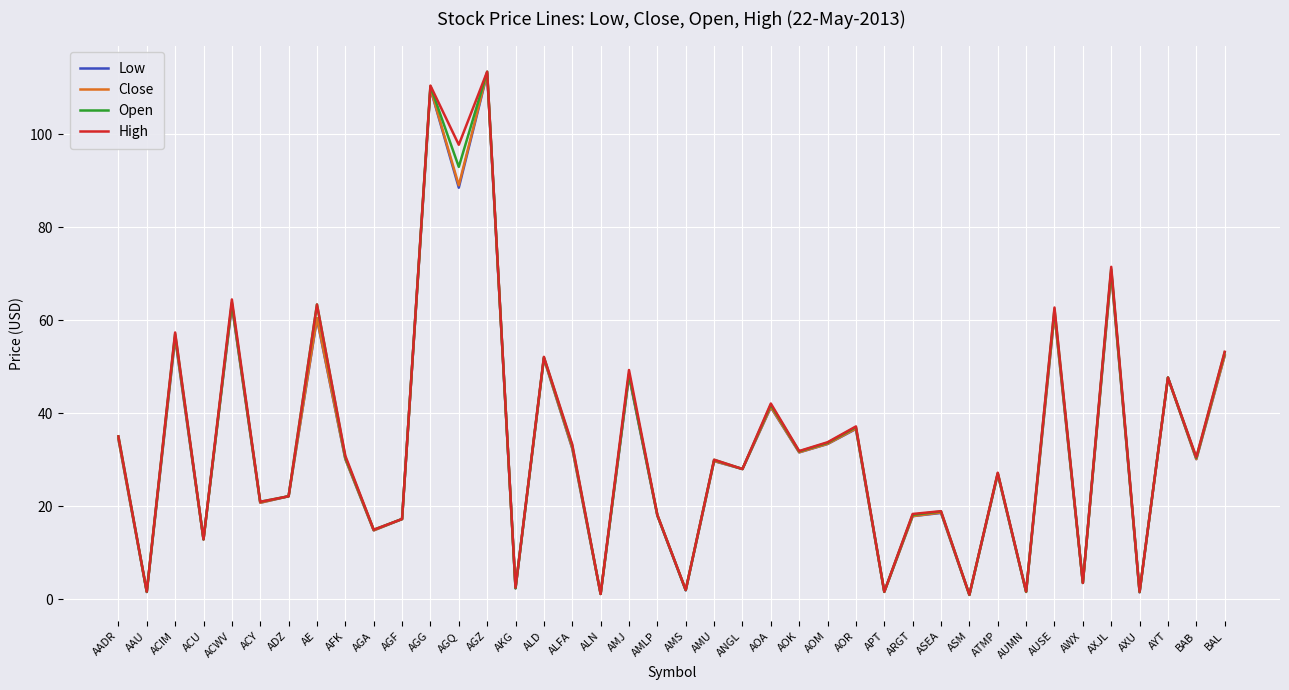

What is the total value across all series at ANGL?

112.0